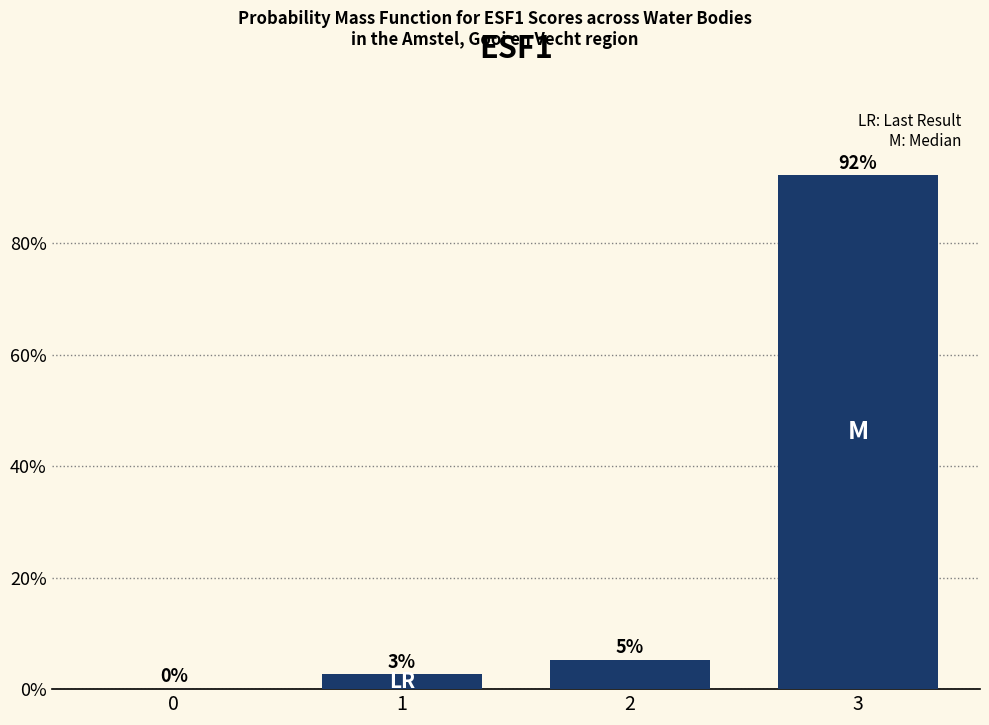

True or false: the data shows 36.5 at 0.

False